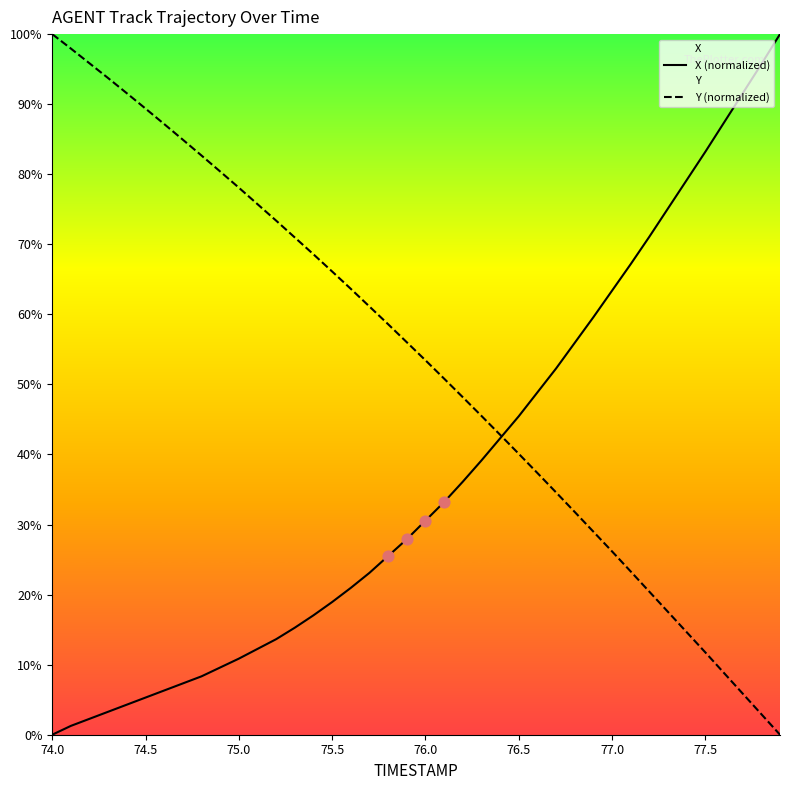

Which series reaches the minimum Y coordinate?

X (normalized)